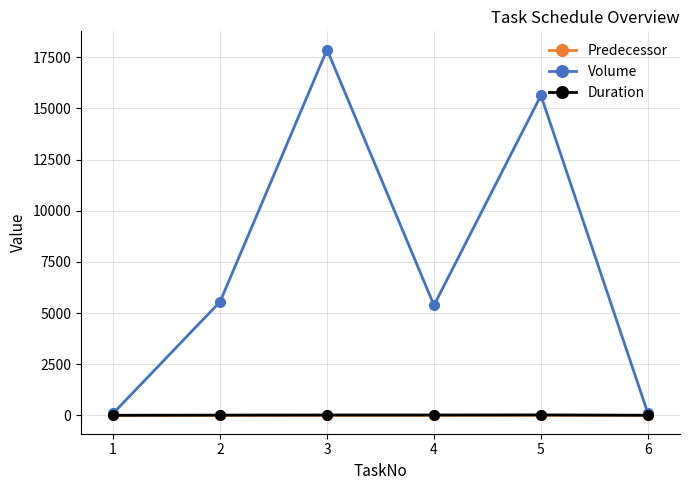

What is the sum of the Predecessor values at 6 and 3?

7